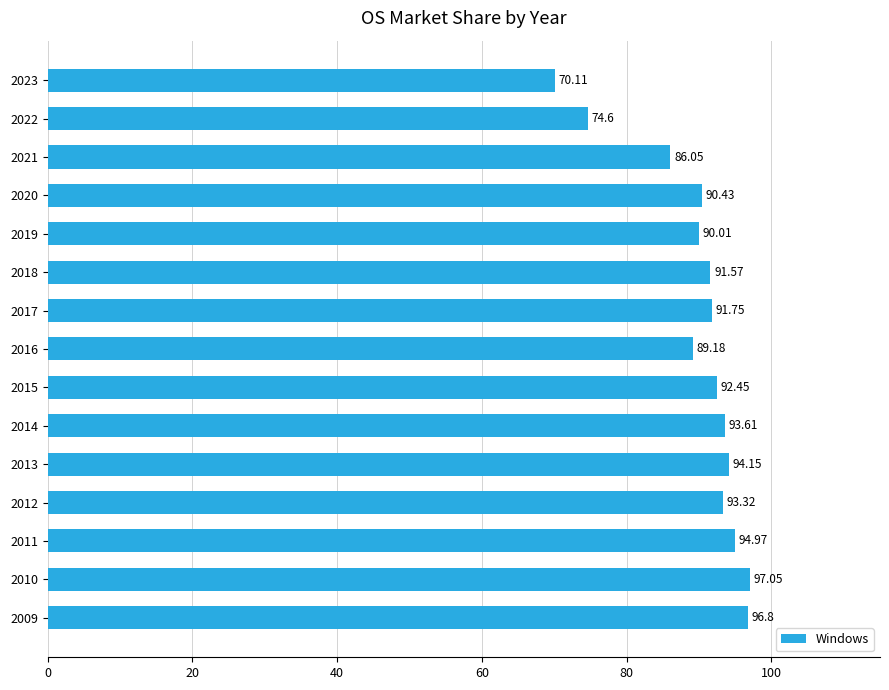

What is the difference between the values at 2020 and 2009?

6.4